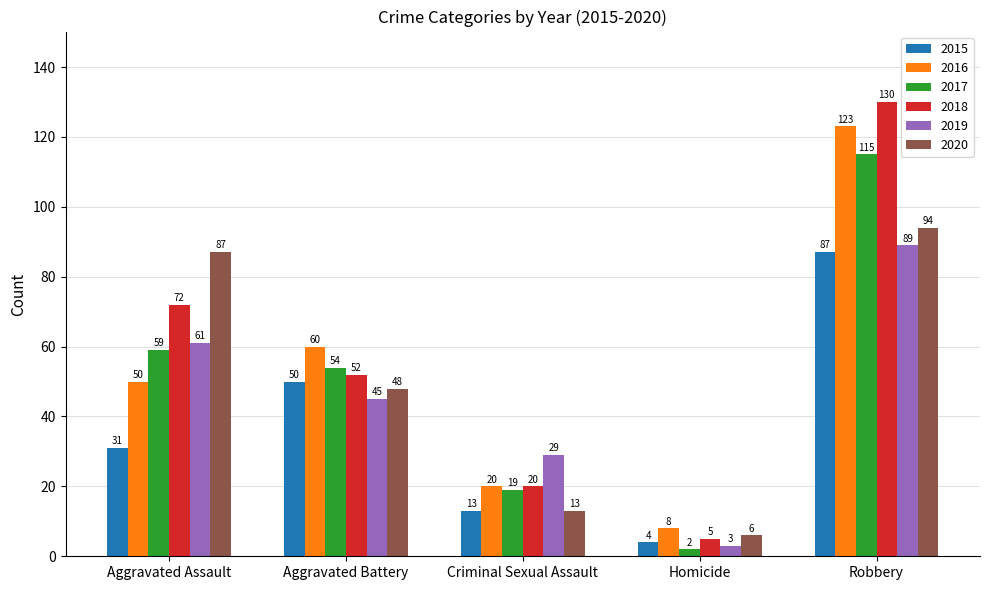

What is the minimum value for 2019?

3